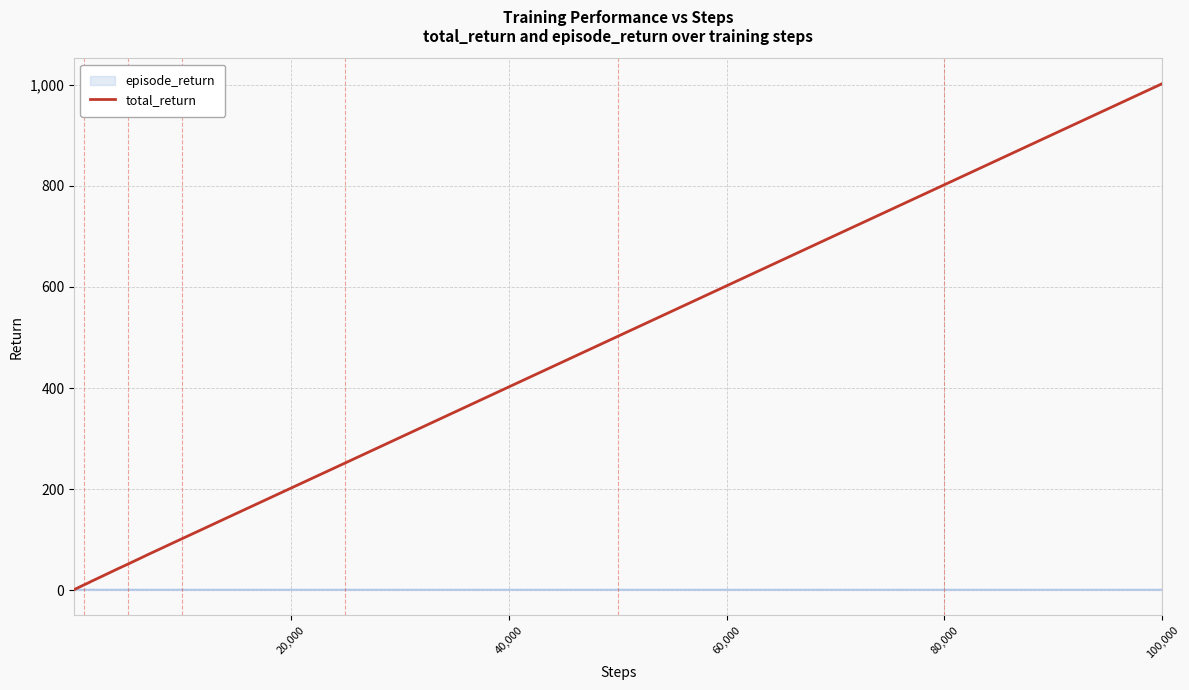

Which series has the largest range (max minus min)?

total_return